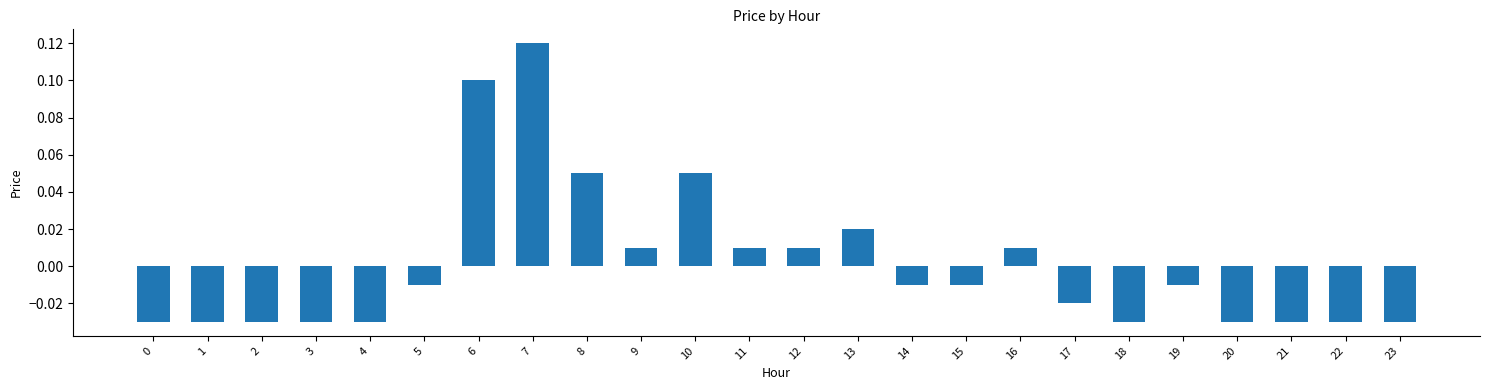

Which category has the highest value across all series?

7